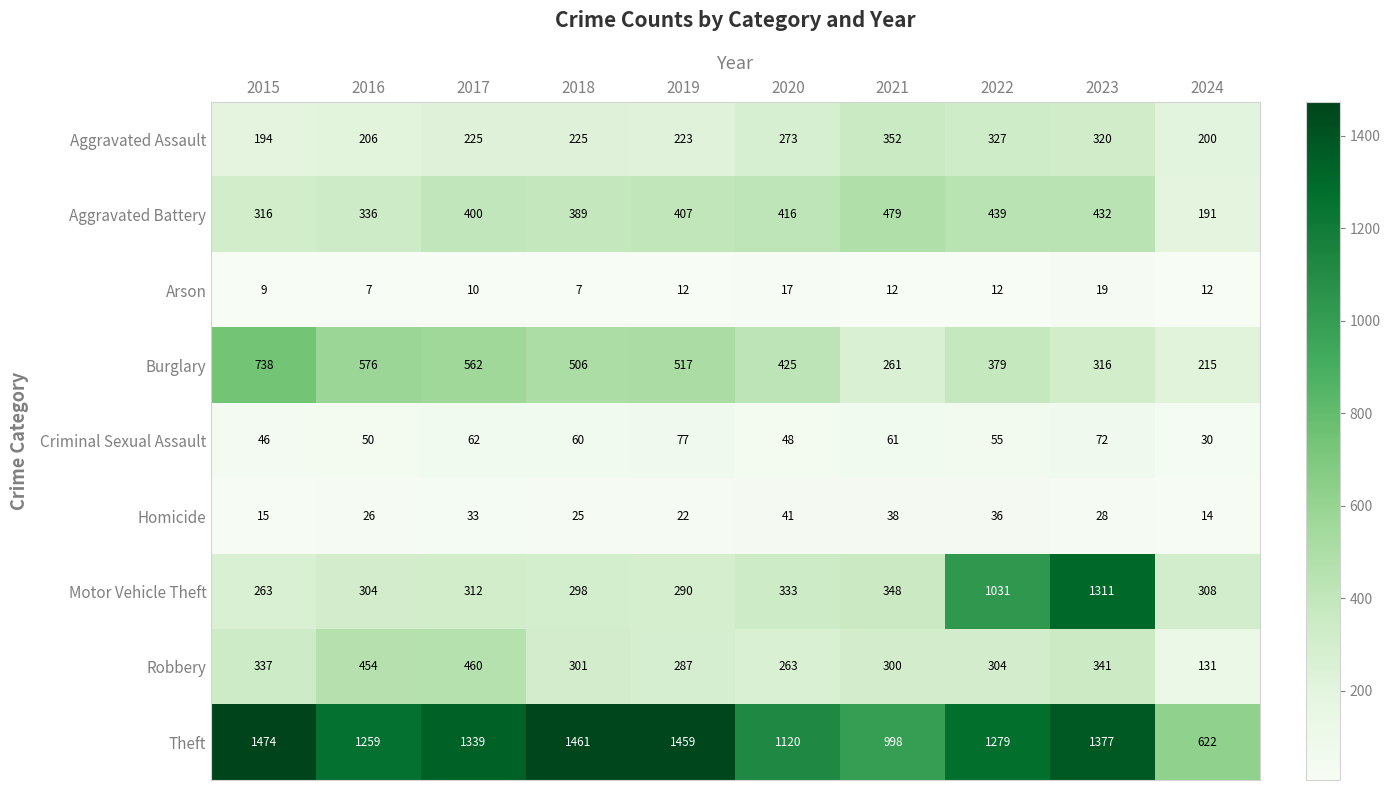

The Theft series shows 998 at 2021. True or false?

True